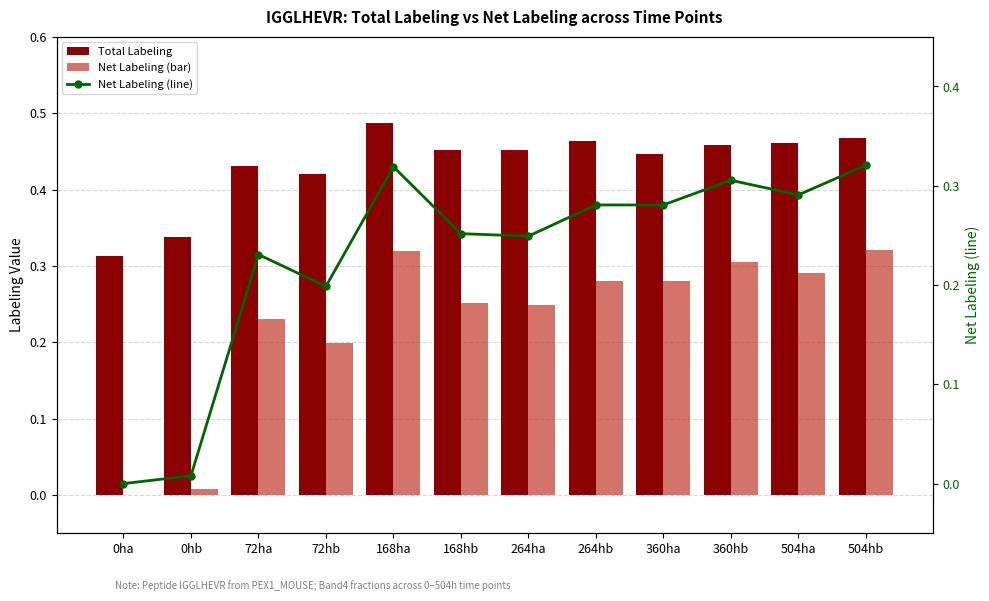

What is the difference between the maximum and minimum values in the Total Labeling series?

0.2